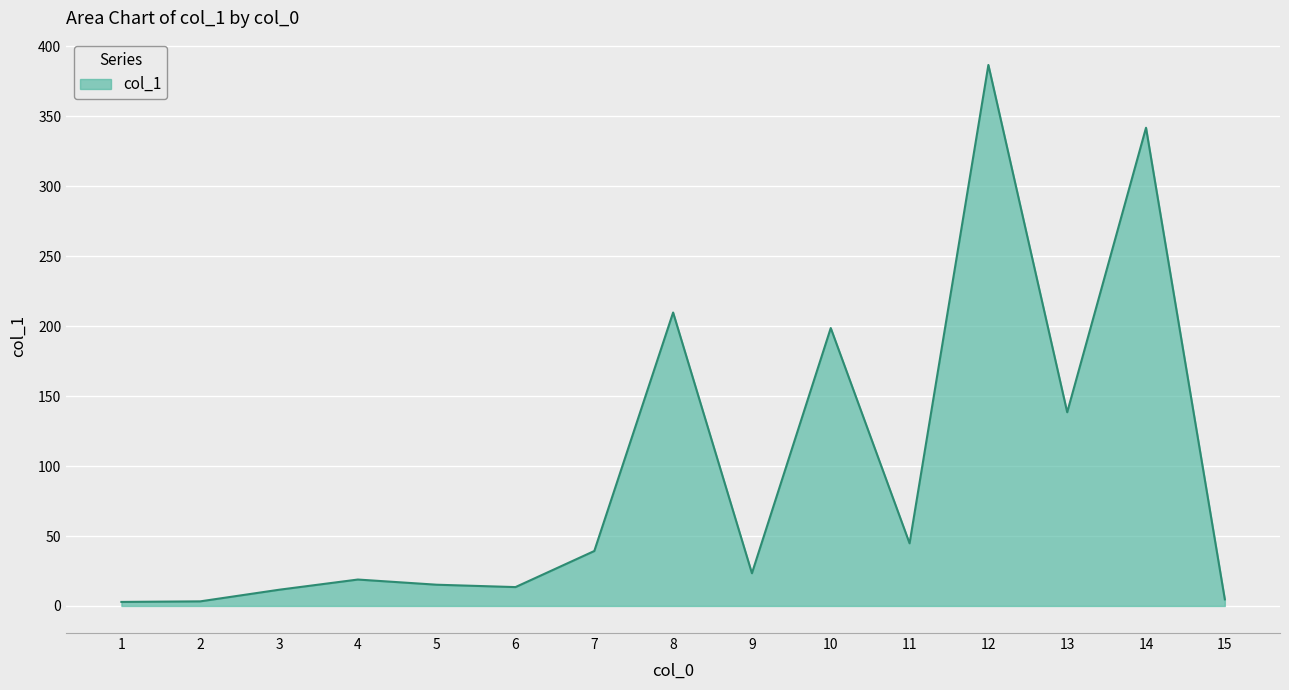

What is the approximate value at 9?

23.4